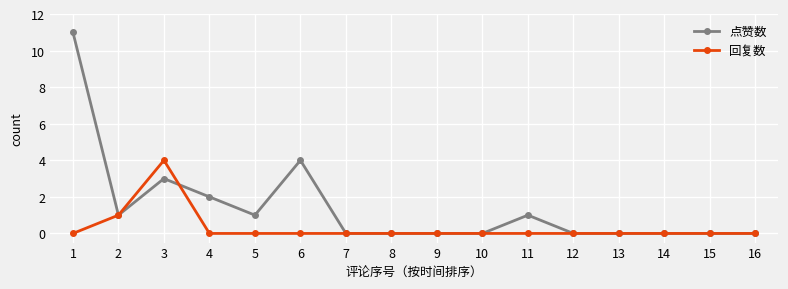

How many lines are shown in the chart?

2